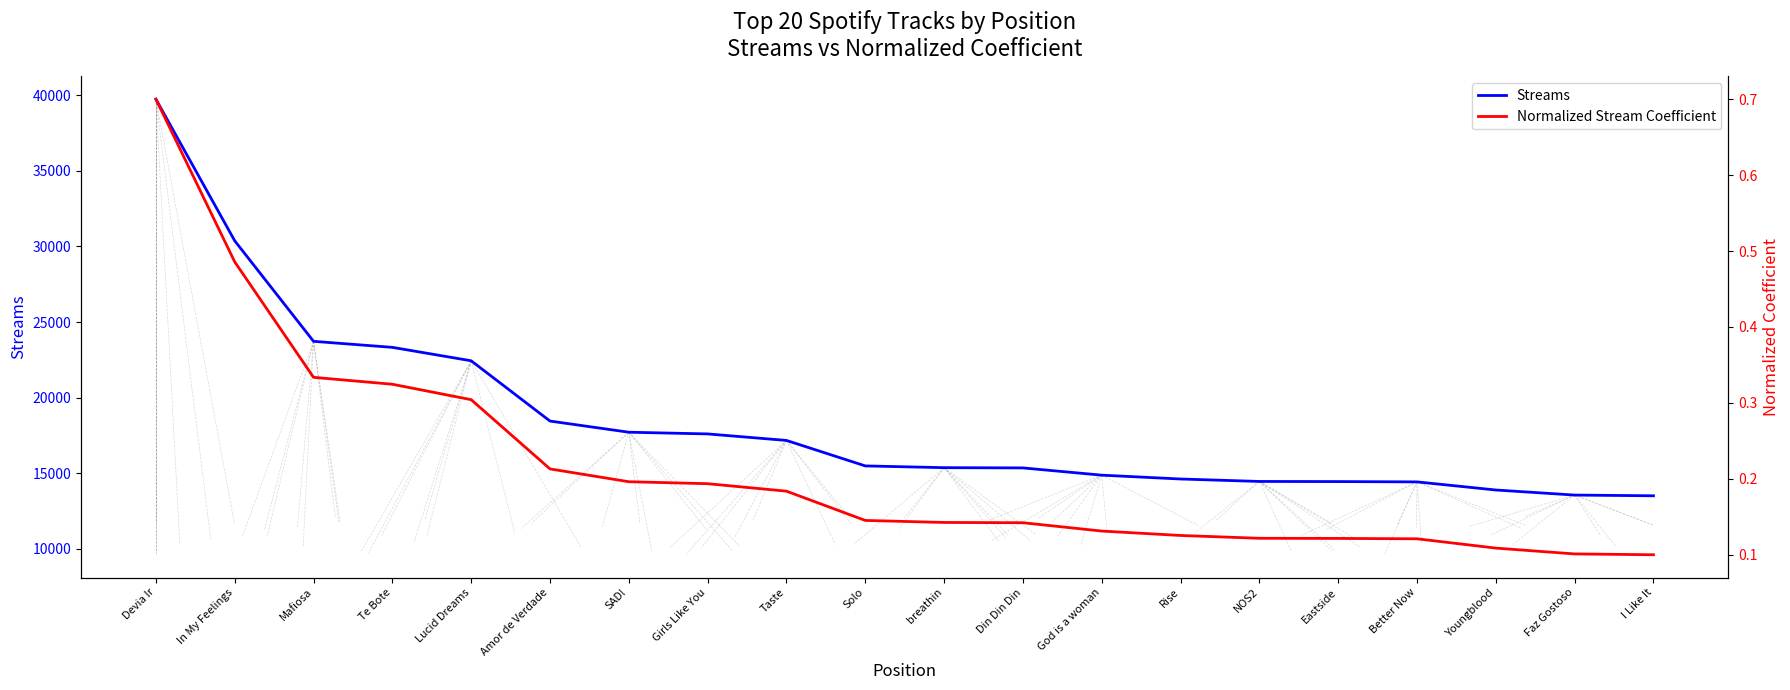

Does the chart have visible grid lines?

No